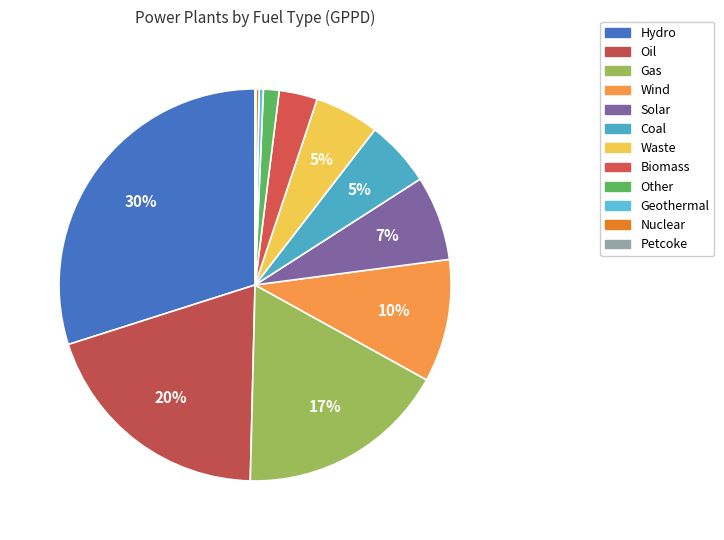

What is the largest slice in the pie chart?

Hydro